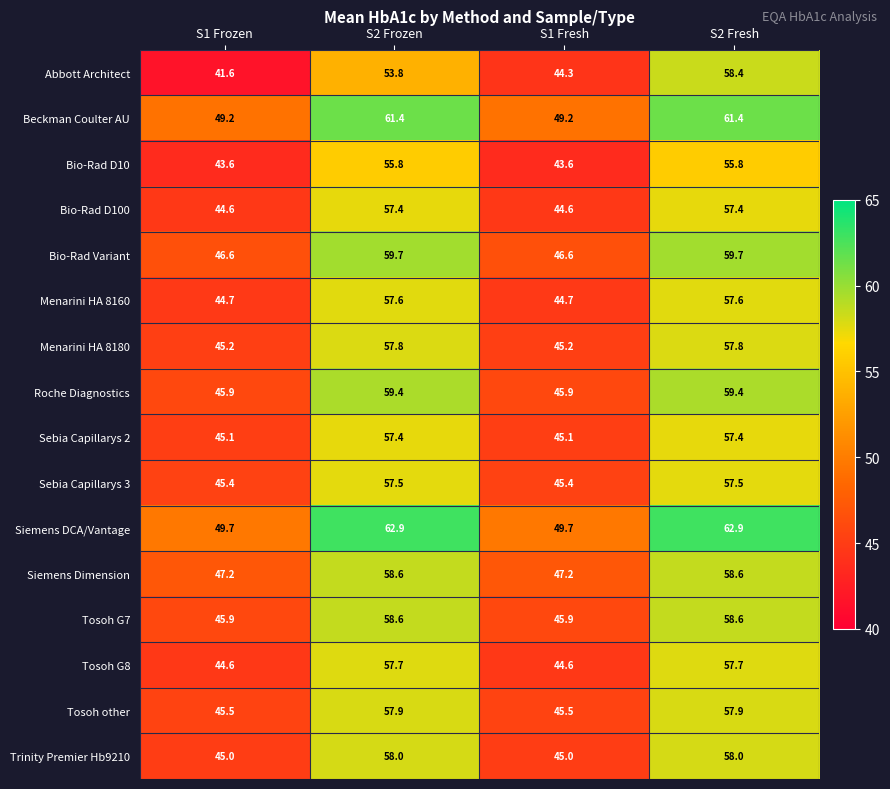

At which category does the chart reach its minimum across all series?

S1 Frozen